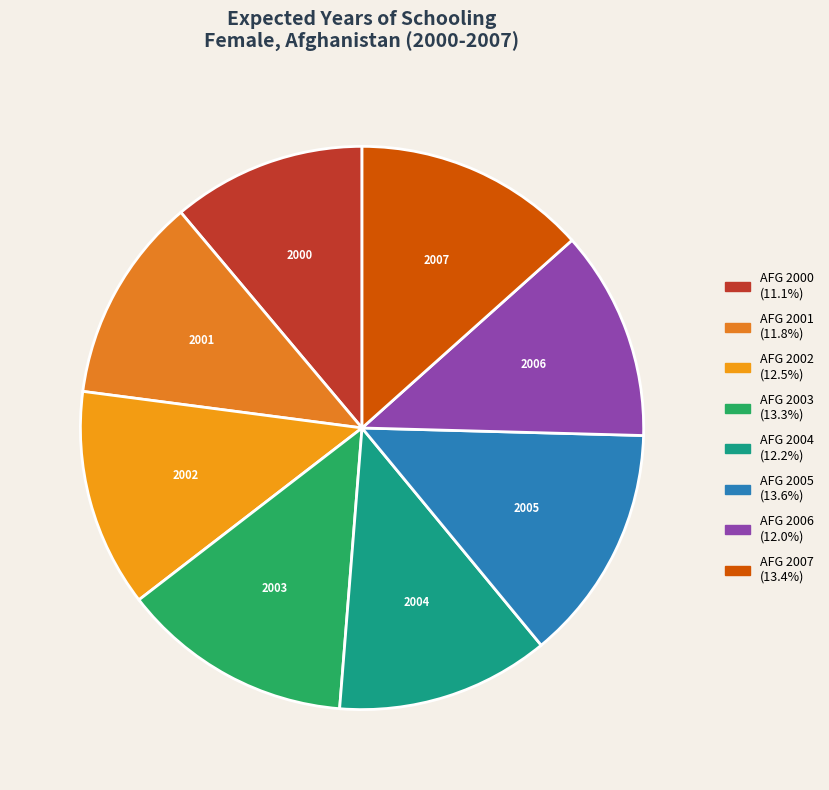

To the nearest percent, what is the difference between the largest and smallest slice percentages?

2%